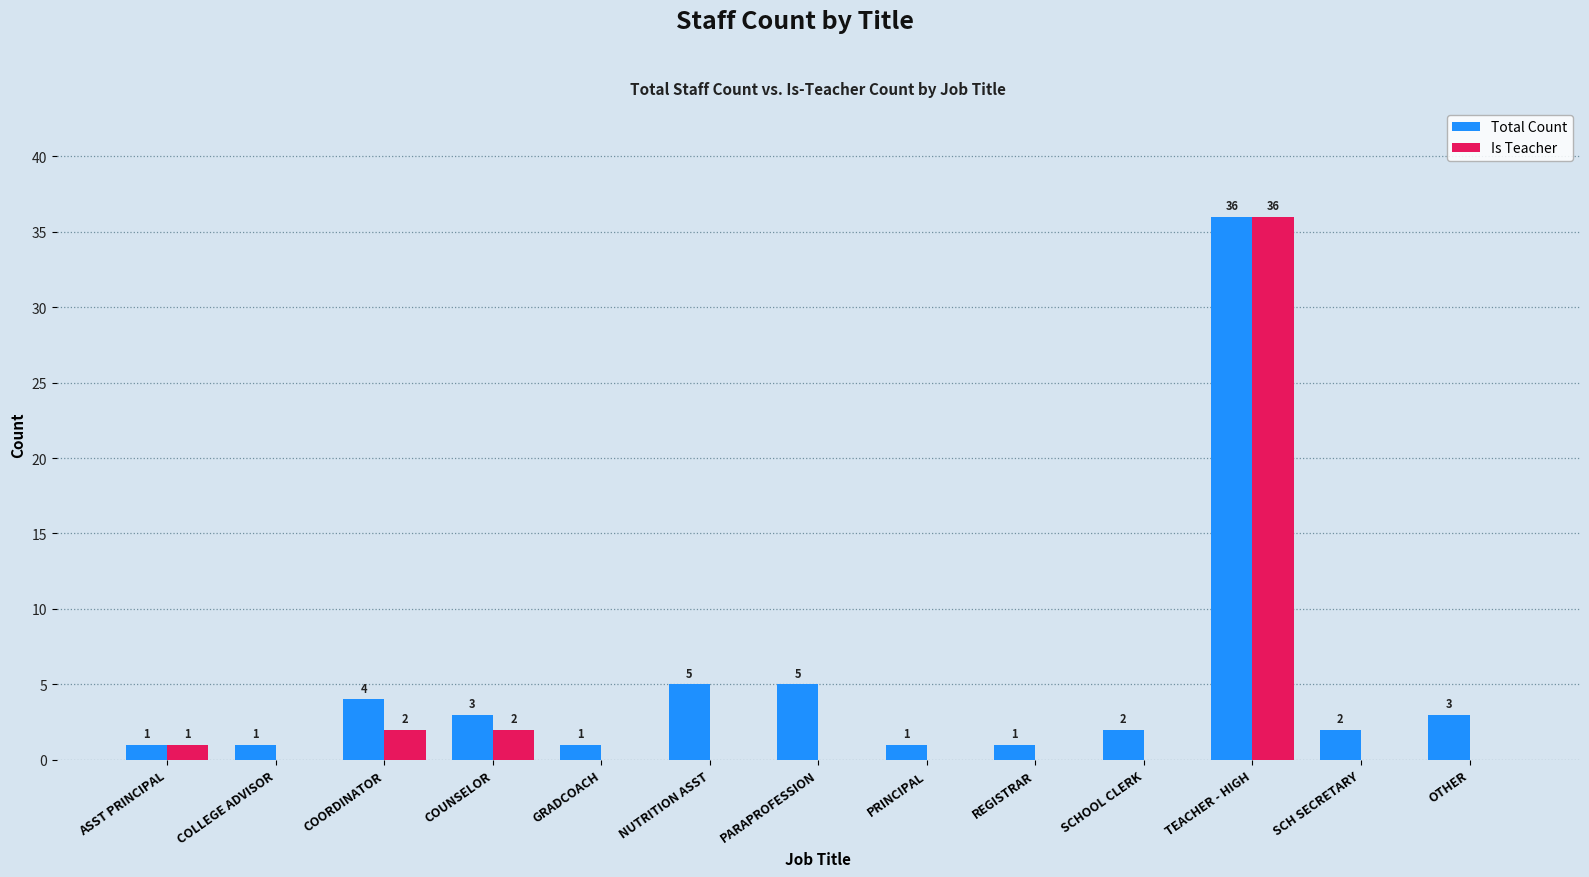

What is the sum of the Total Count values at COUNSELOR and PARAPROFESSION?

8